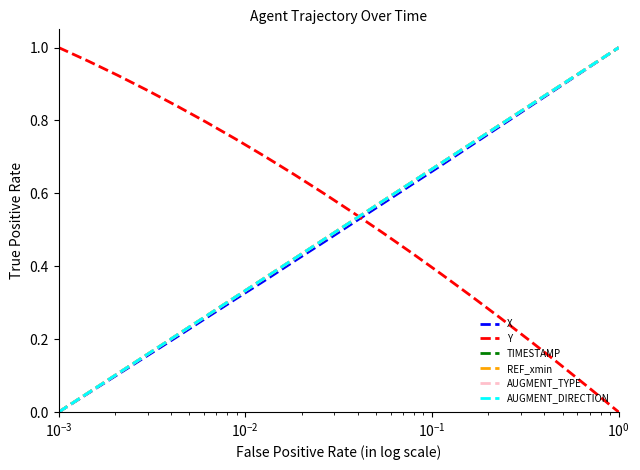

Does the chart display data point markers on the line(s)?

No